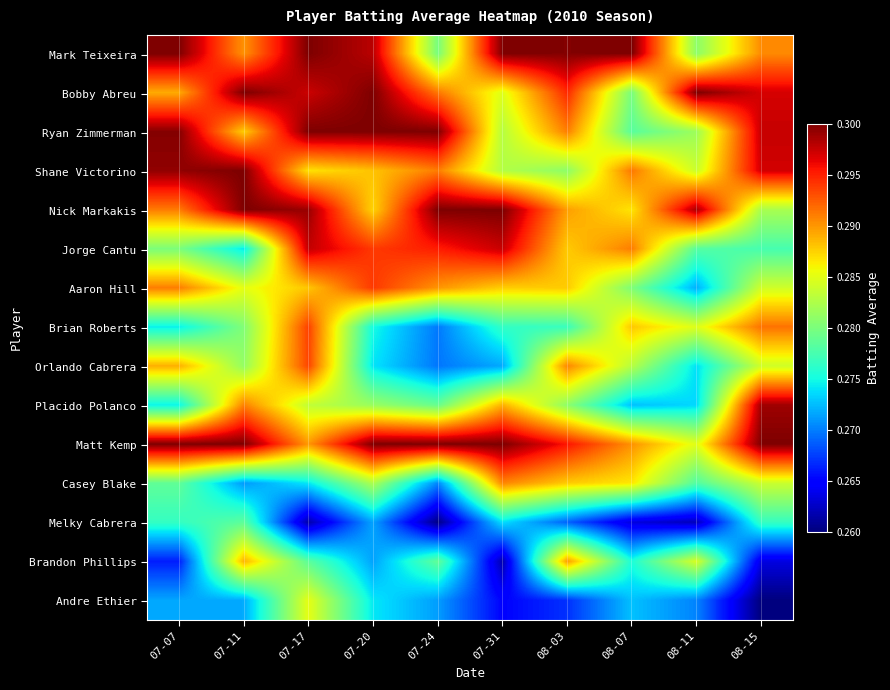

What is the minimum value shown in the chart?

0.3